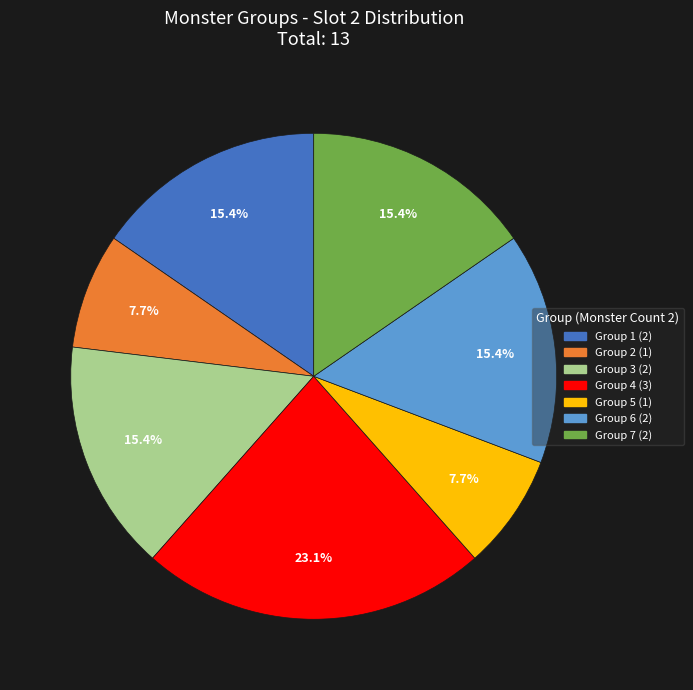

Approximately how many times larger is the value at Group 4 compared to Group 2?

3.0